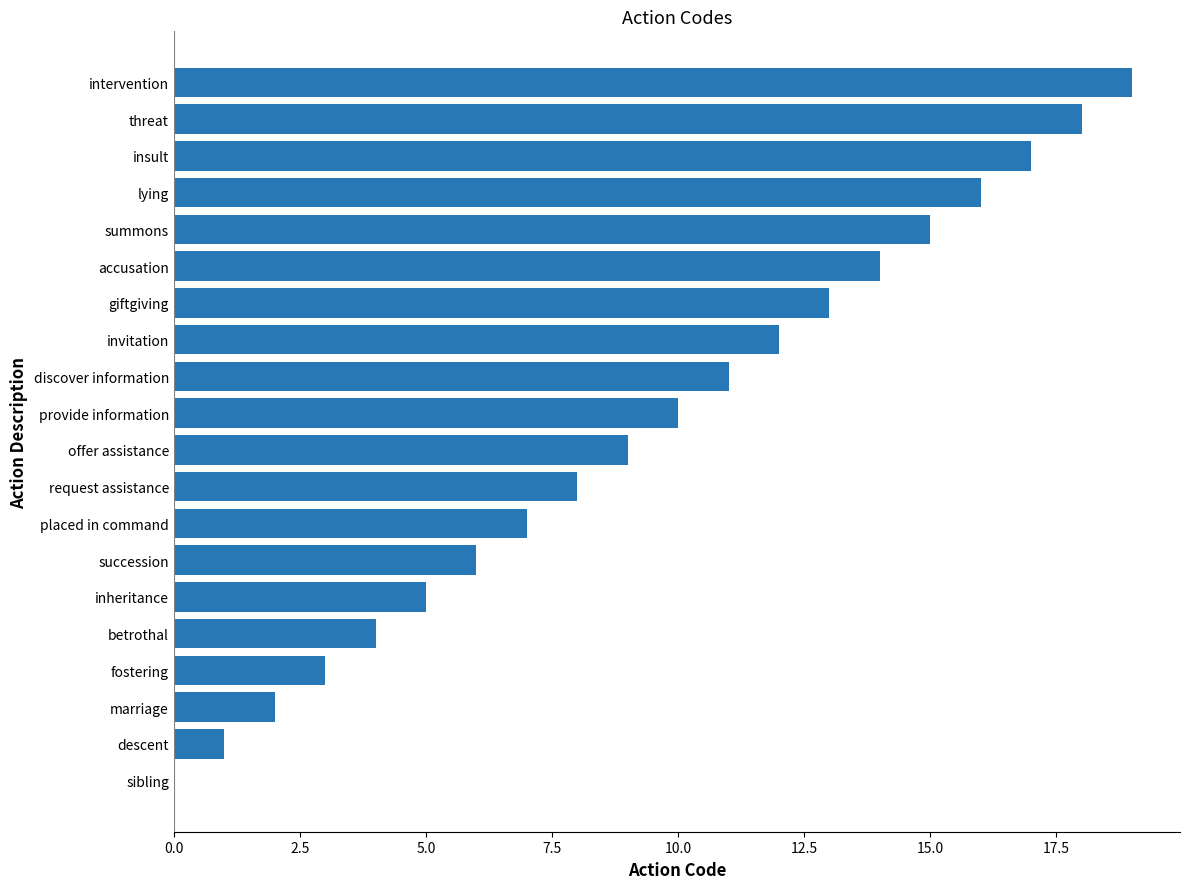

What is the change in value from fostering to intervention?

+16